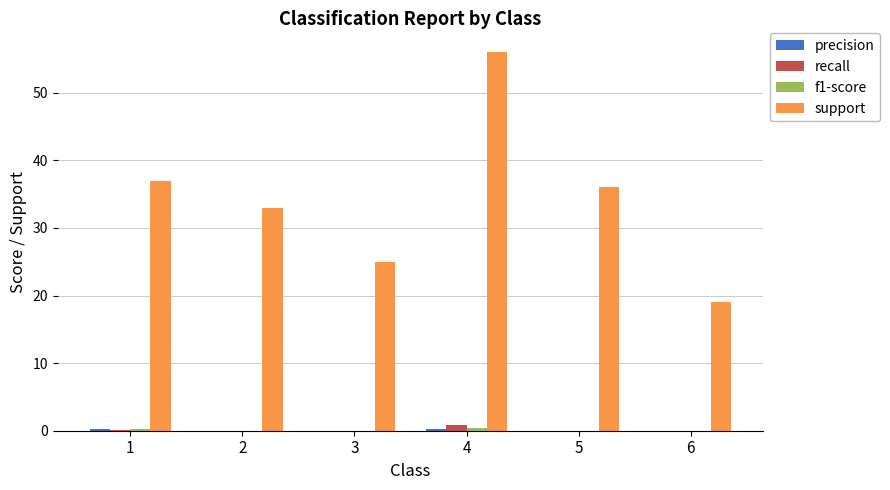

Which category has the highest value across all series?

4